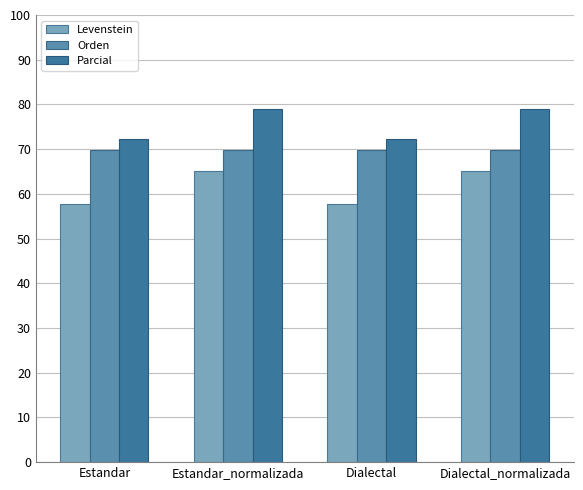

How many bars are there in each group?

3